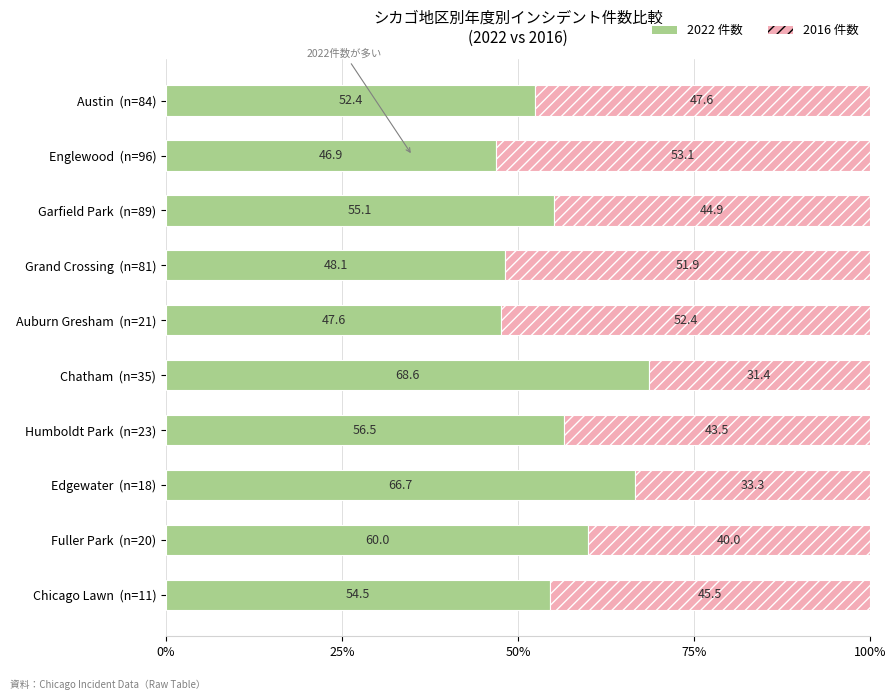

Count the number of categories in the chart.

10